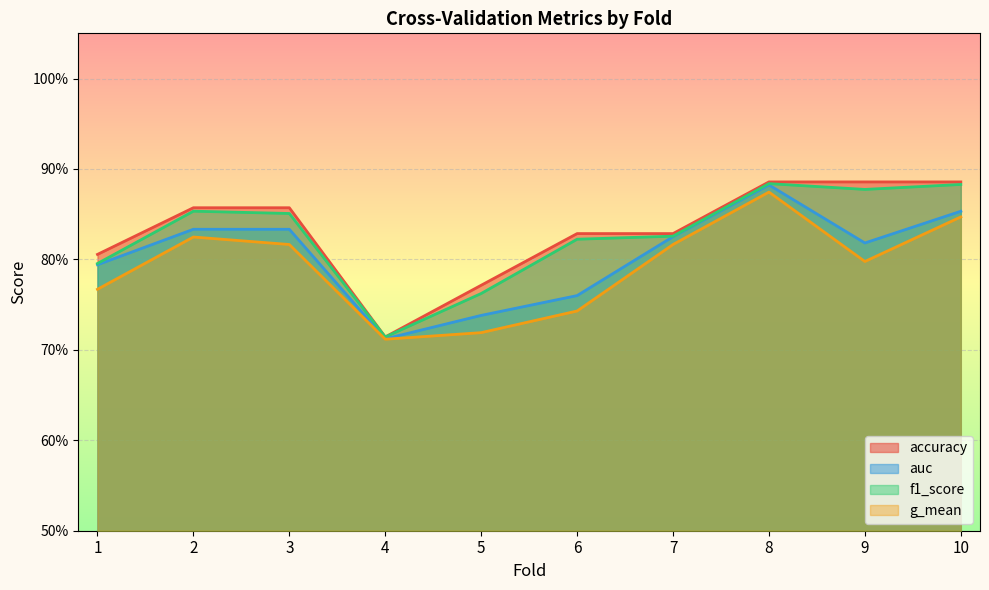

The f1_score series shows 0.8 at 7. True or false?

True